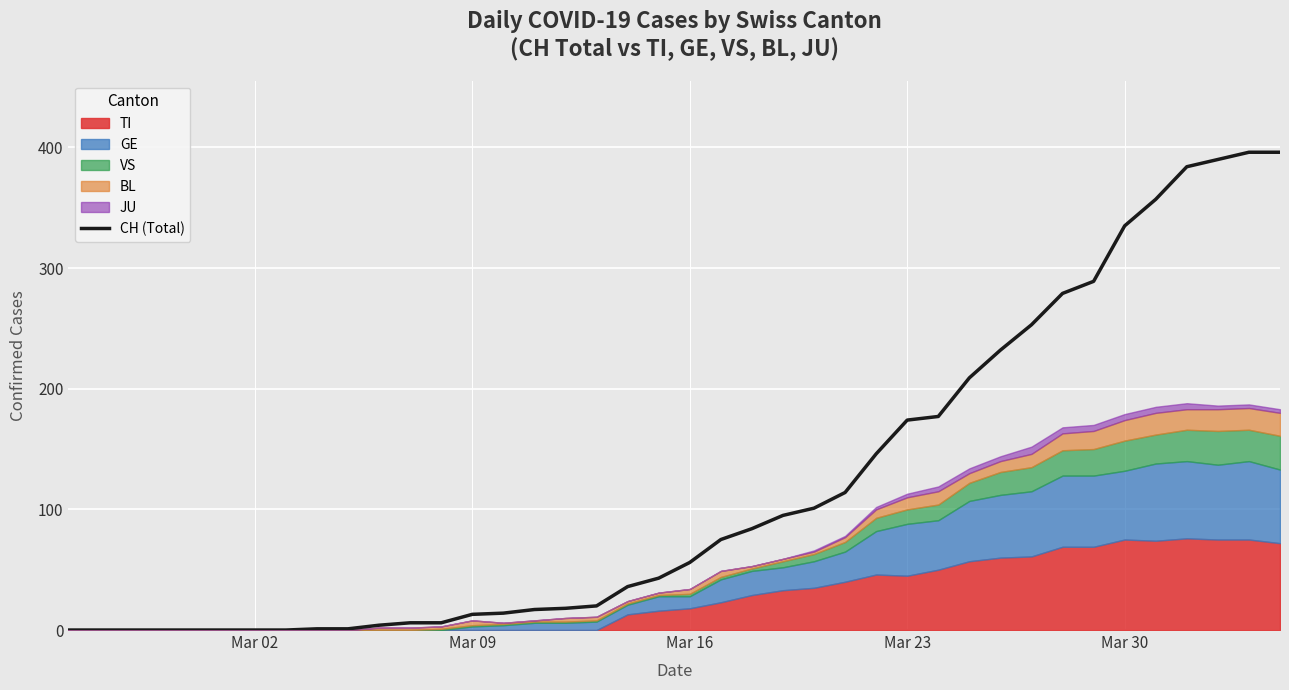

How many values exceed 56?

19